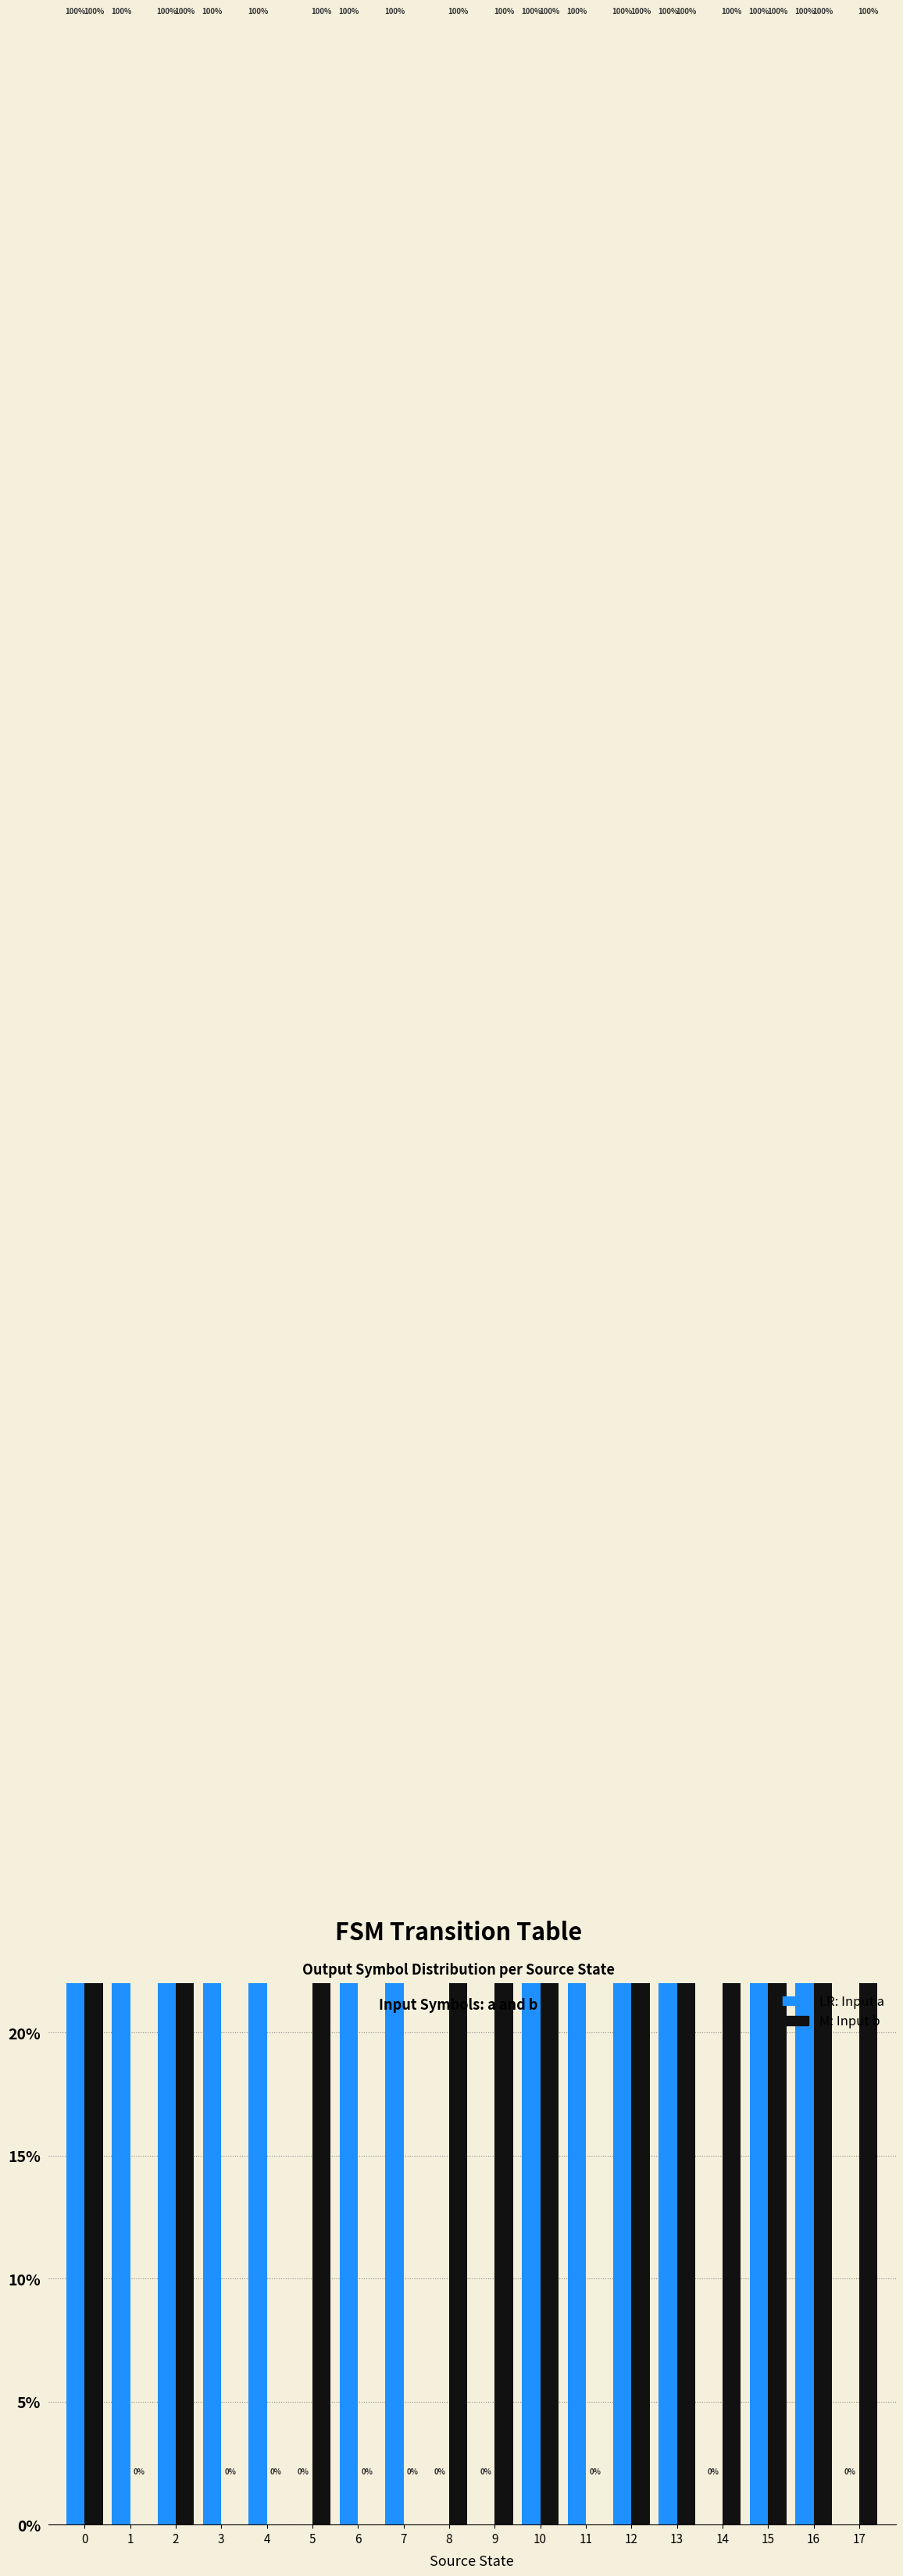

List the series in order of their overall mean, lowest first.

input_b, input_a